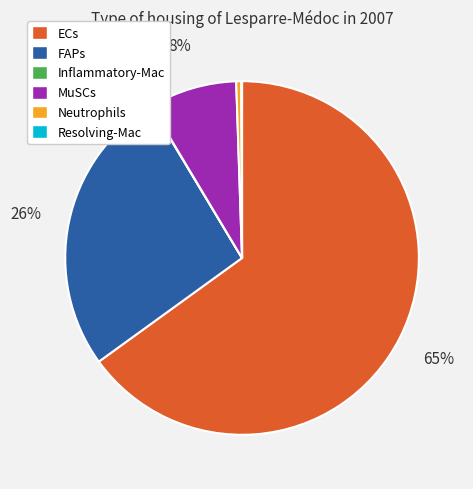

Is there any slice that represents more than half of the pie?

Yes